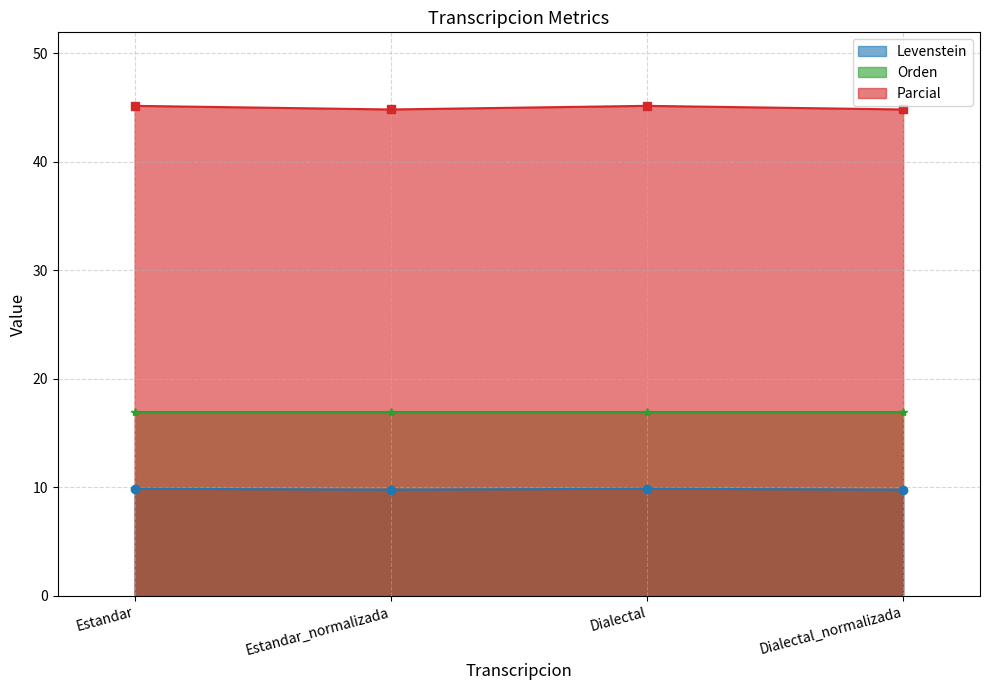

What is the smallest value displayed?

9.8